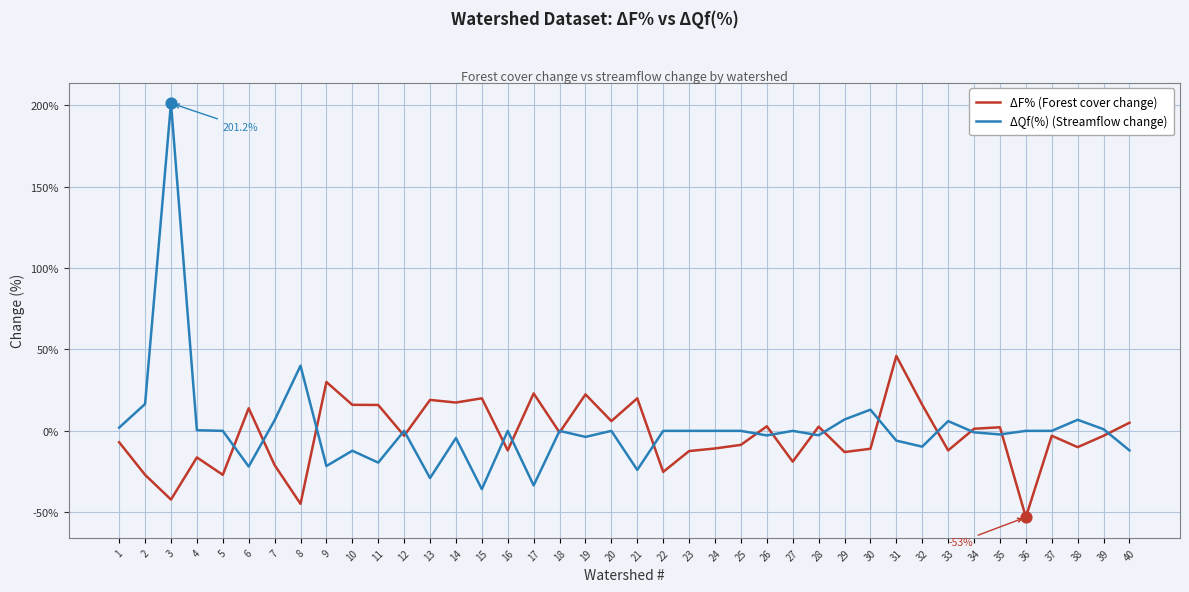

Which series has the widest spread of values?

ΔQf(%) (Streamflow change)